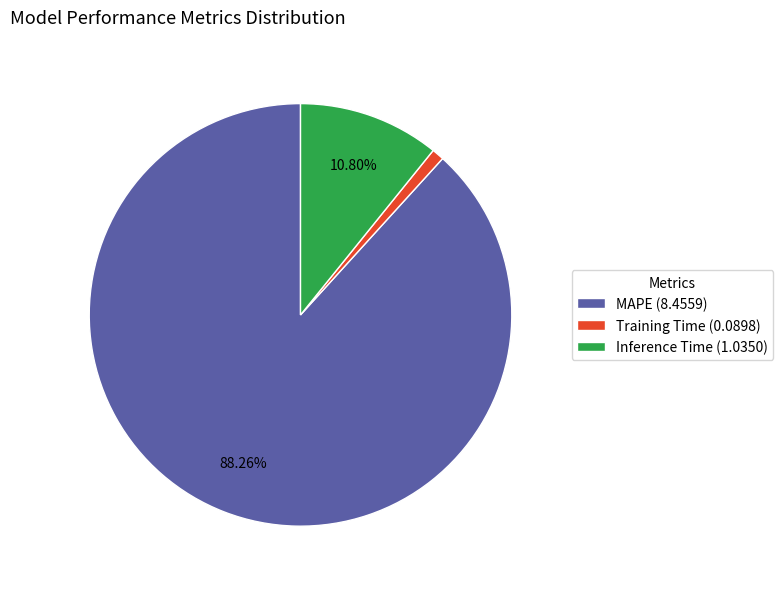

What is the total percentage of MAPE and Inference Time?

99.1%